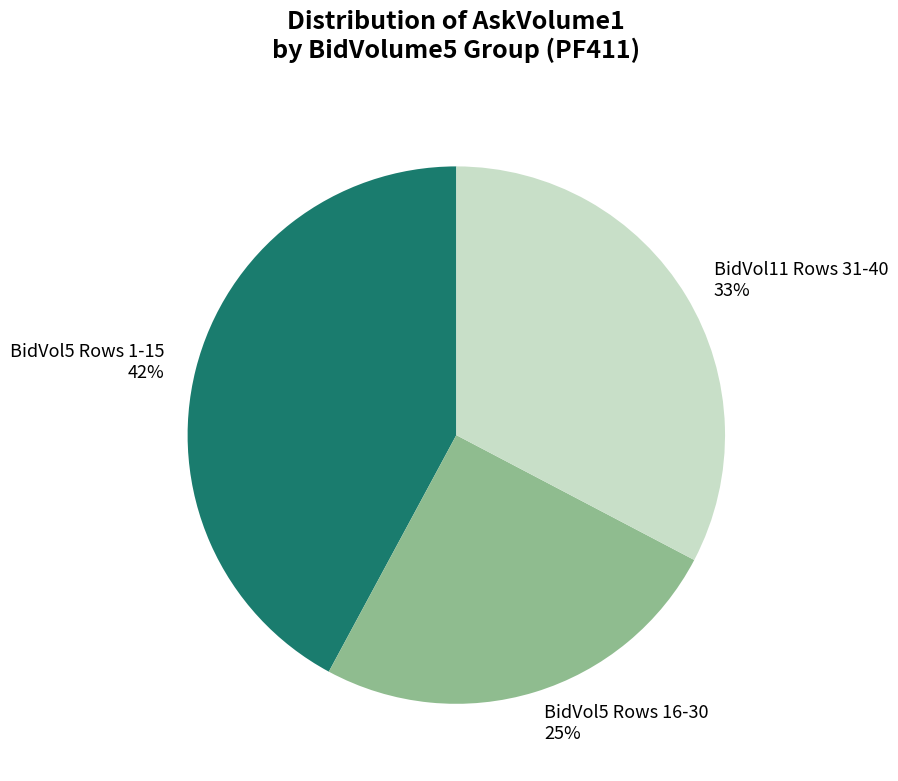

To the nearest percent, what portion does BidVol5 Rows 16-30 25% represent?

25%